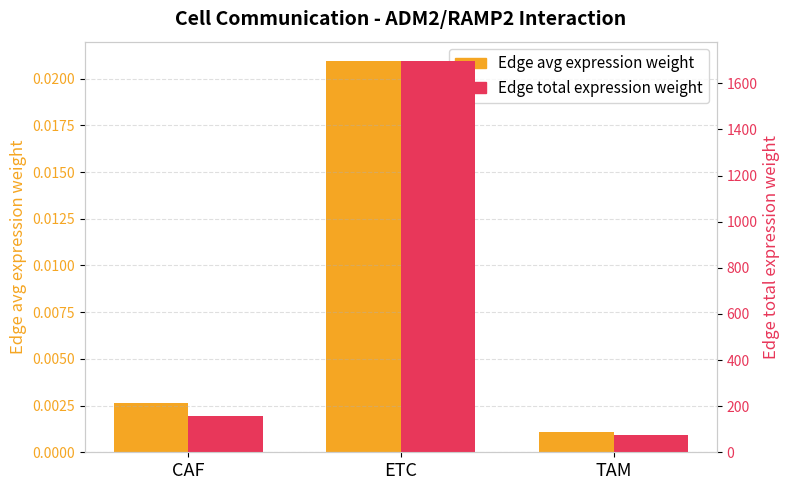

Between CAF and TAM, which series saw the biggest shift?

Edge total expression weight